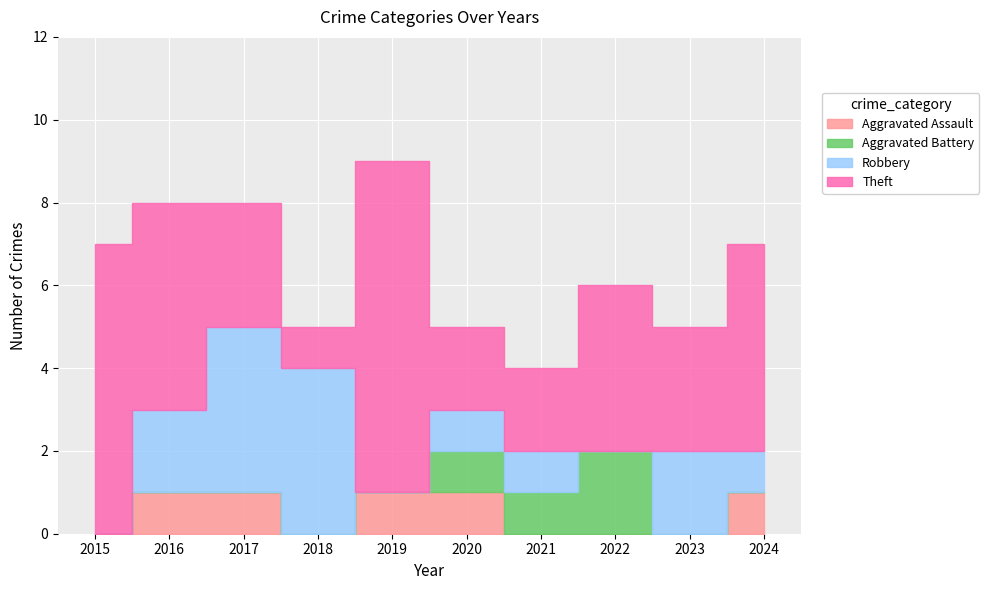

How many intersections are there between Robbery and Aggravated Battery?

1